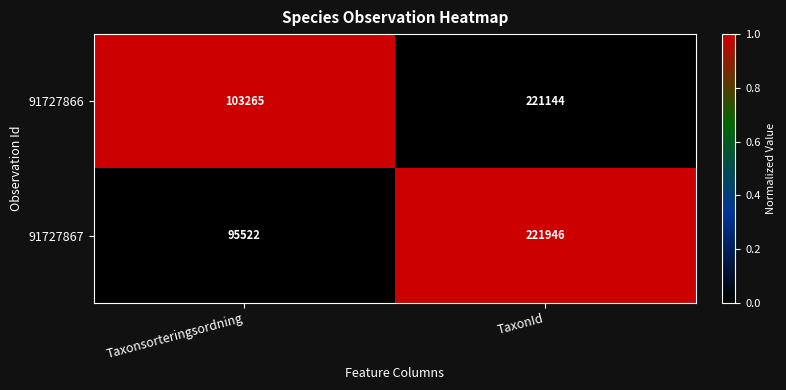

How many series are shown in this chart?

2